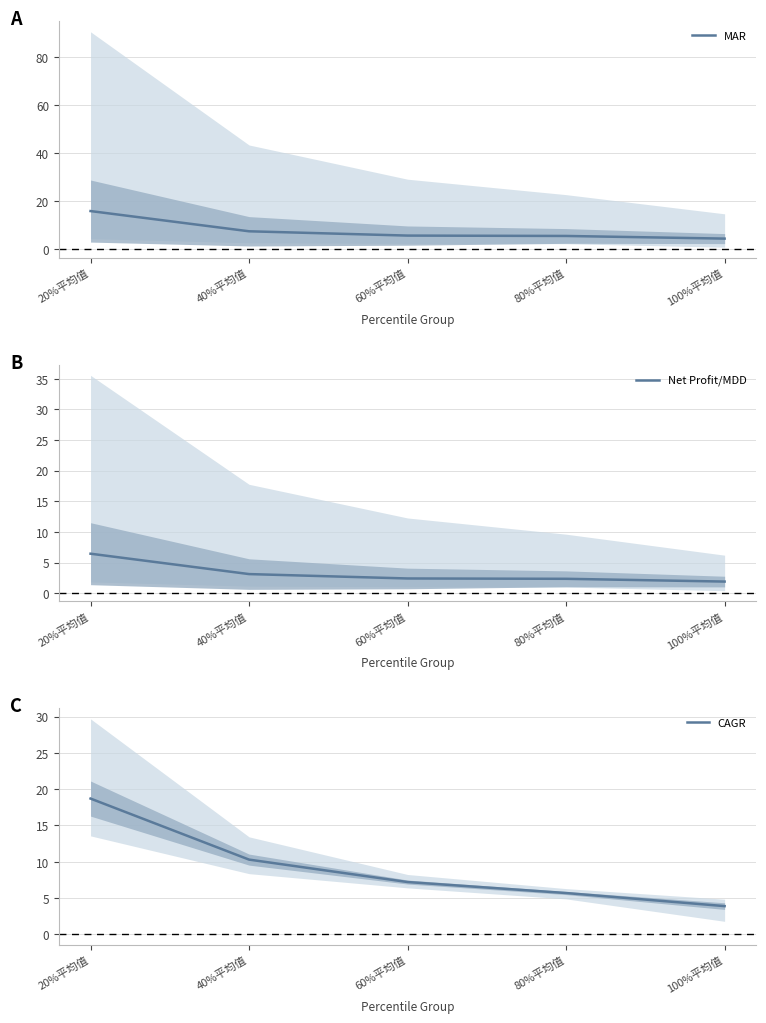

True or false: CAGR has a value of 10.3 at 40%平均值.

True